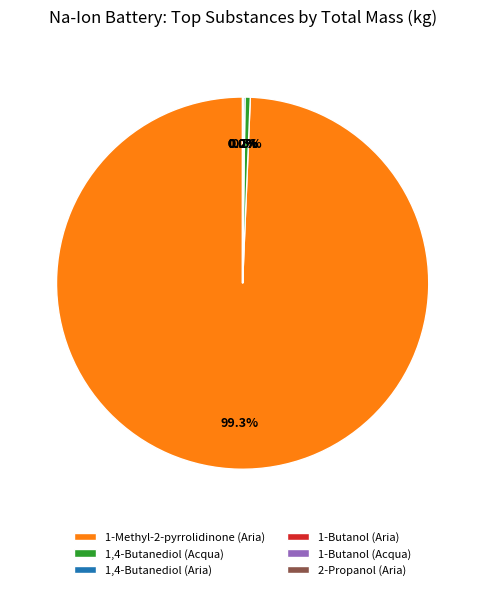

What is the largest slice in the pie chart?

1-Methyl-2-pyrrolidinone (Aria)